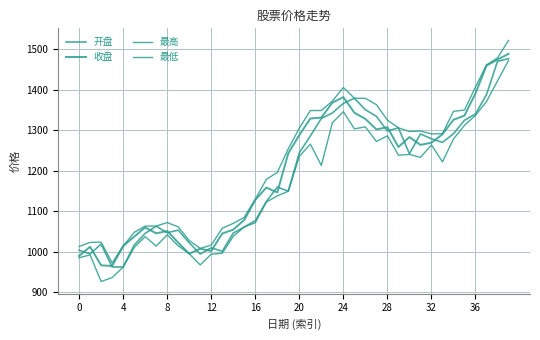

How many lines are shown in the chart?

4